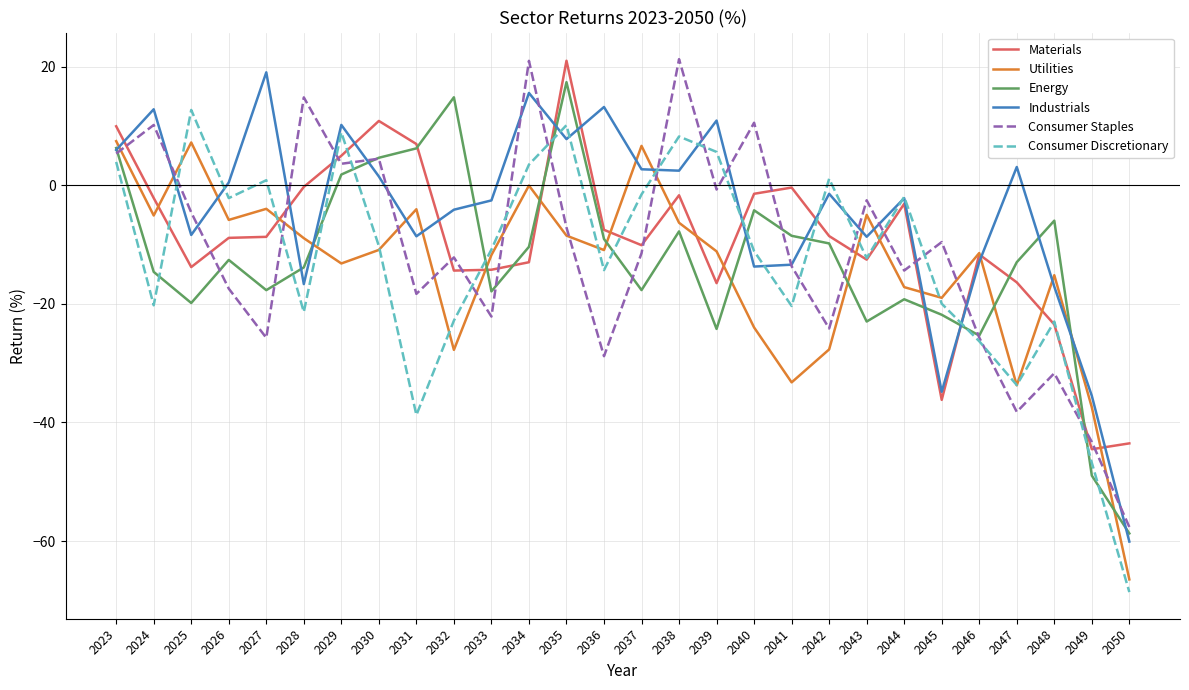

At 2025, list the series in order from largest to smallest.

Consumer Discretionary, Utilities, Consumer Staples, Industrials, Materials, Energy